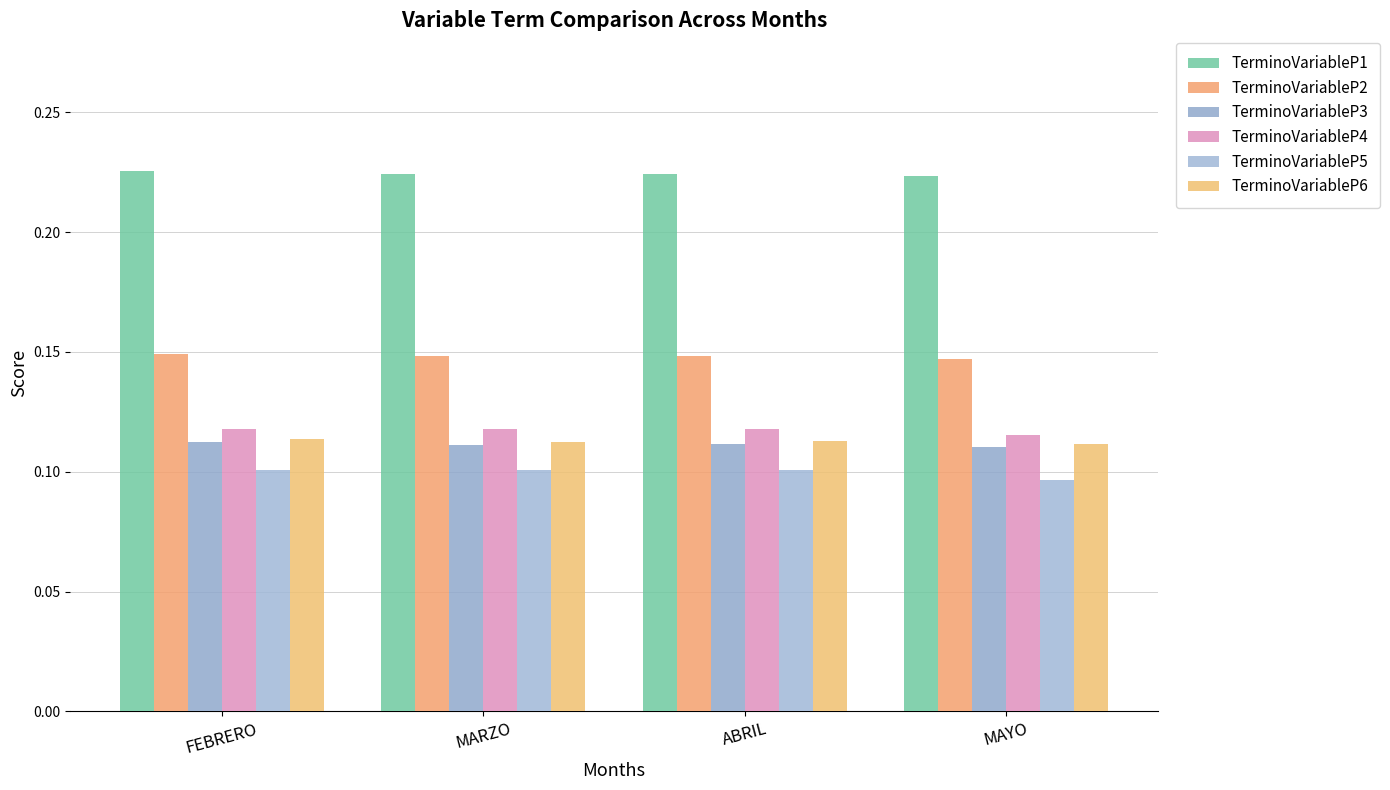

Which series has the largest total across all categories?

TerminoVariableP1